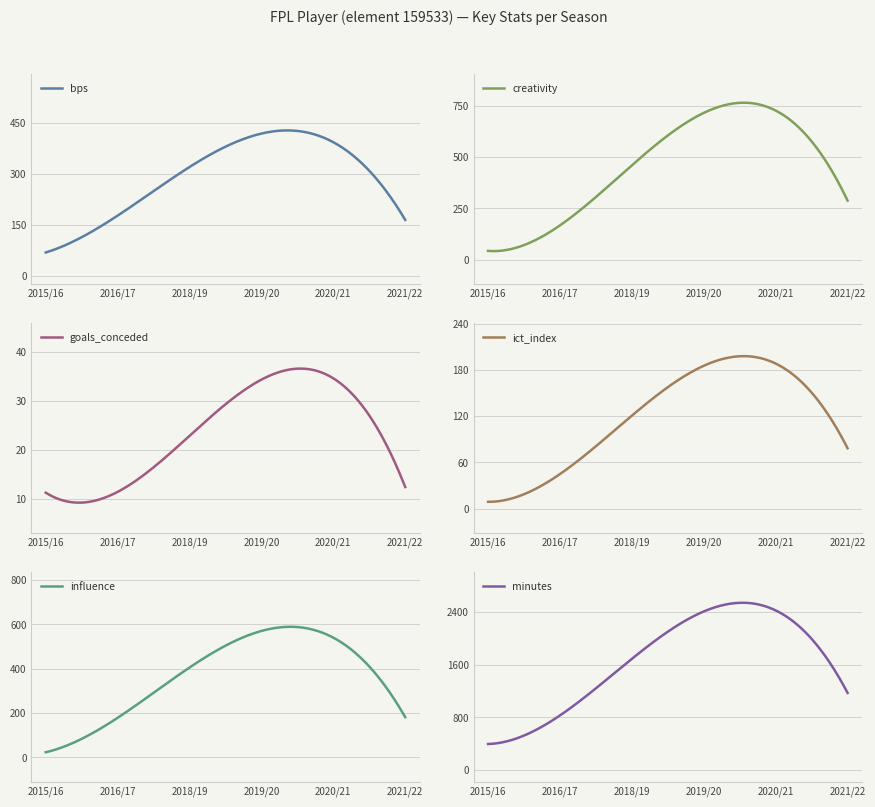

What is the minimum value for bps?

68.8